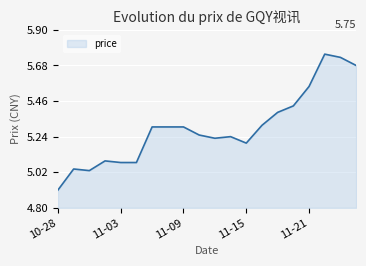

What is the minimum value shown in the chart?

4.9